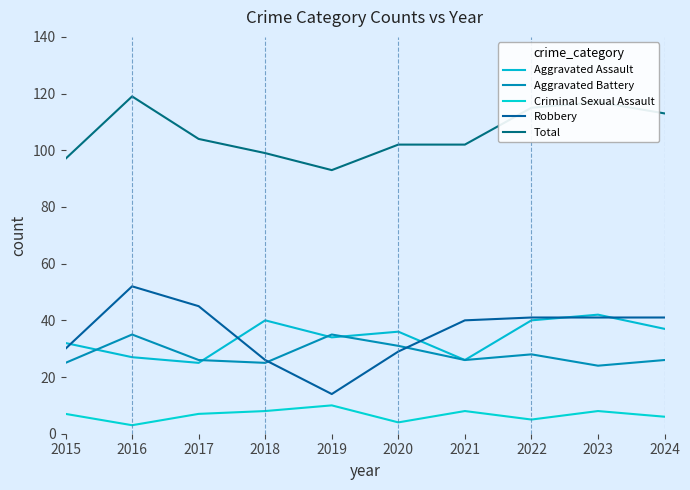

At which label is Robbery closest to 33?

2015